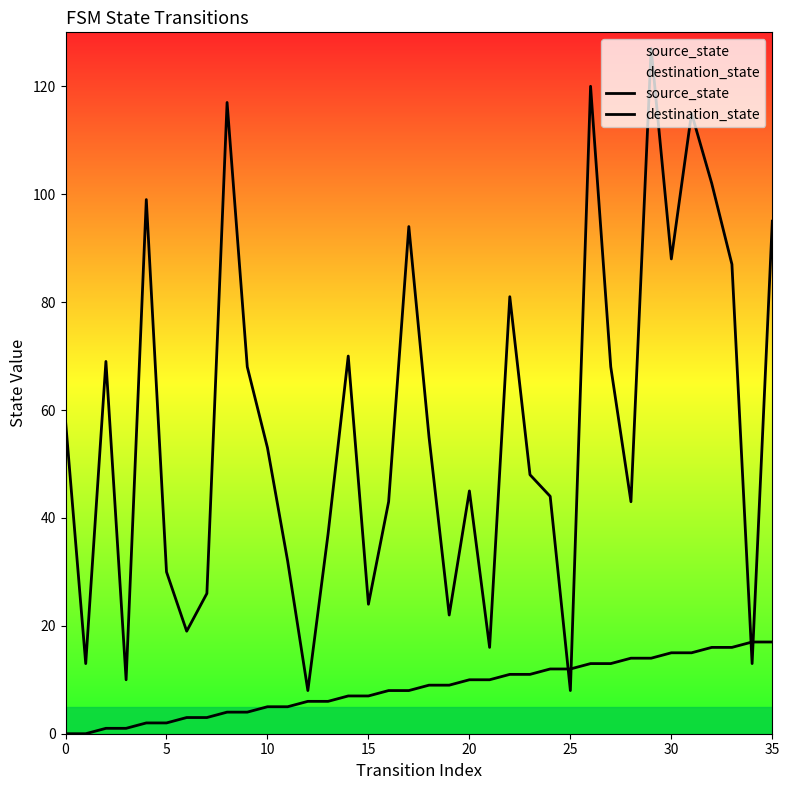

What is the label of the 30th point from the left?

29